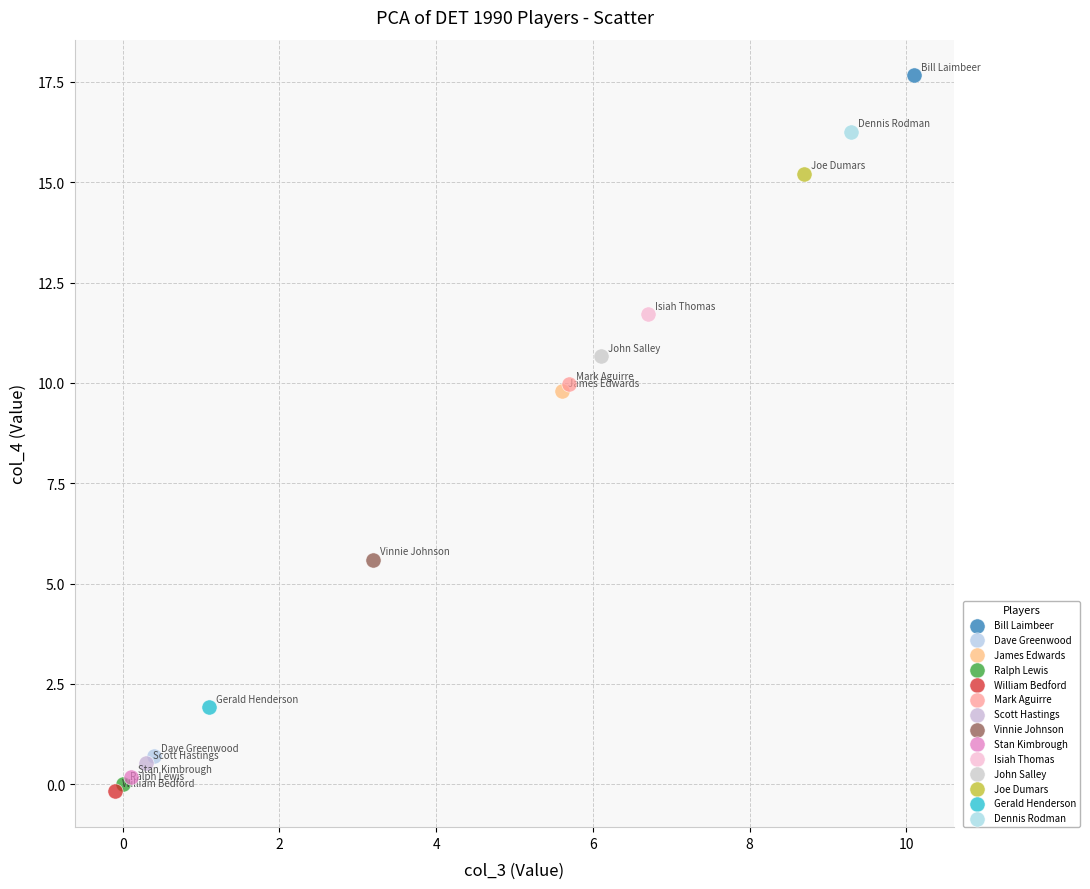

Which series reaches the maximum Y coordinate?

Bill Laimbeer